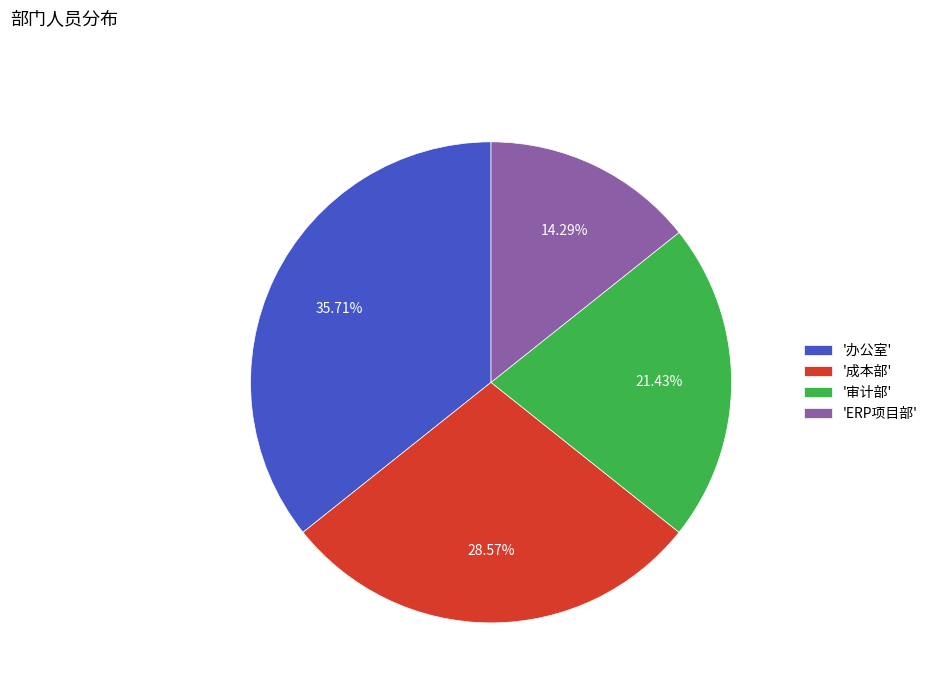

Which has a higher value, '审计部' or '成本部'?

'成本部'